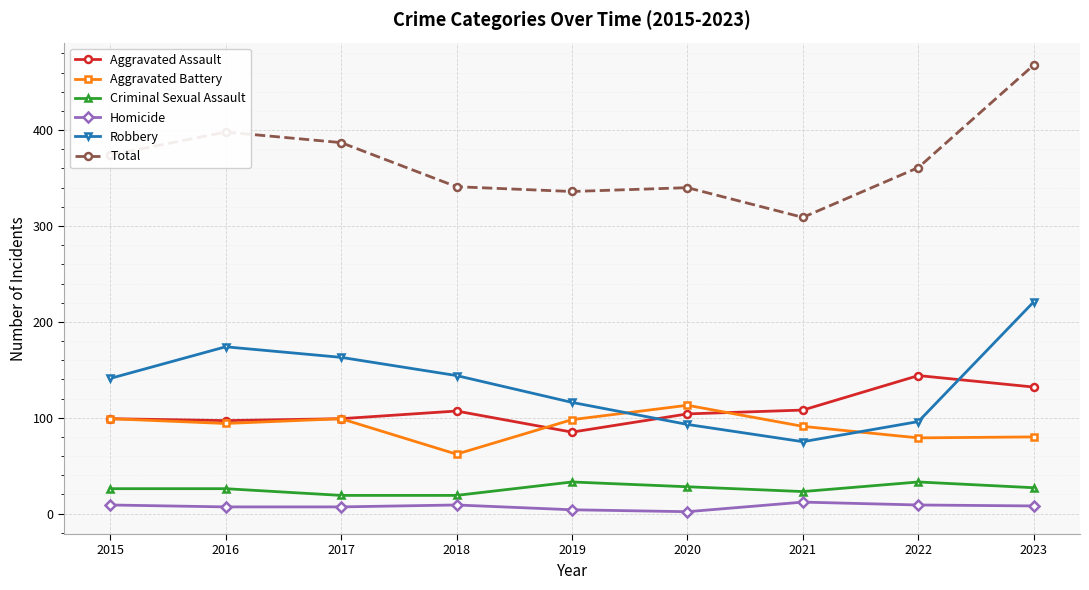

Rank the series by their maximum value, from highest to lowest.

Total, Robbery, Aggravated Assault, Aggravated Battery, Criminal Sexual Assault, Homicide